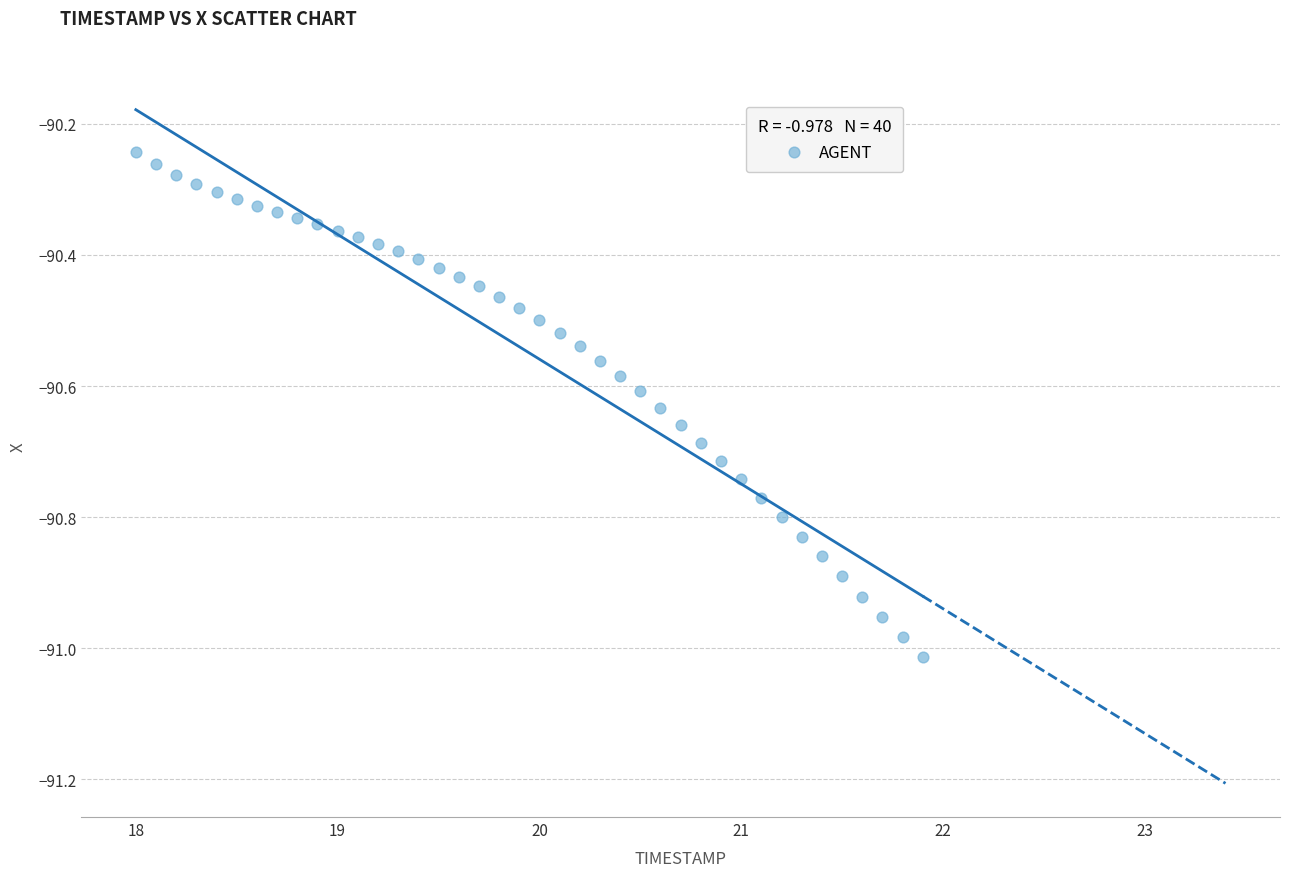

What is the range of Y values (max minus min)?

0.8